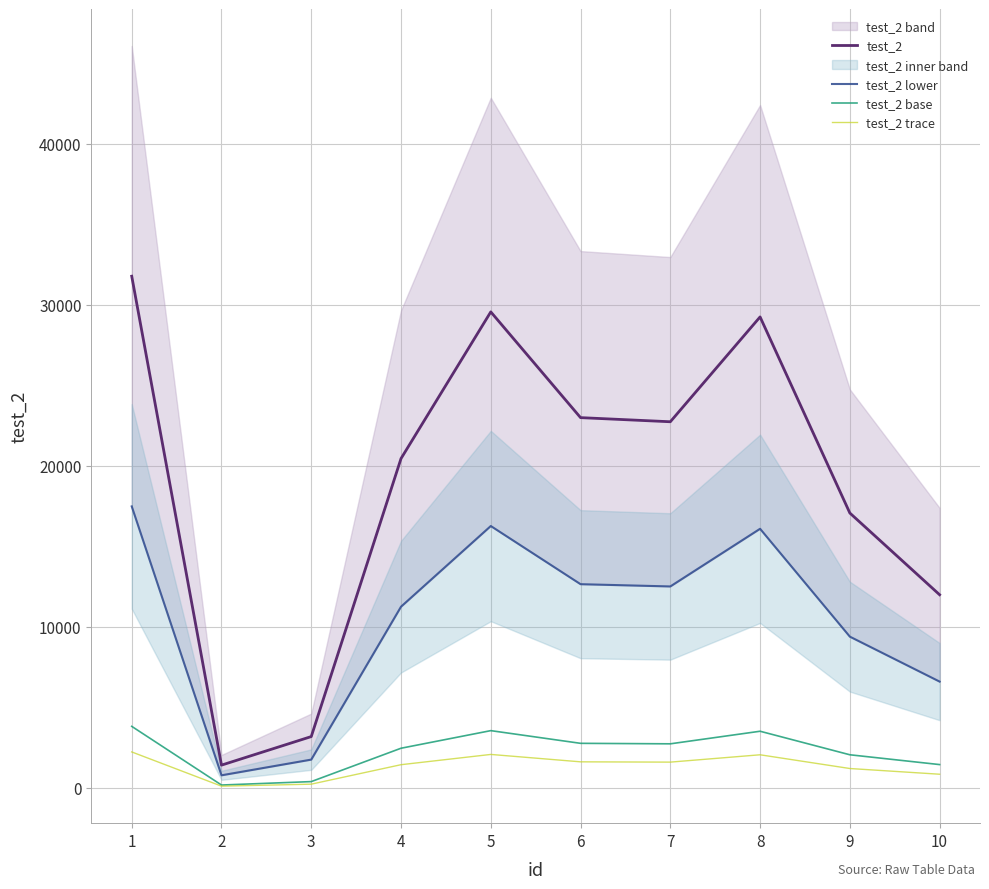

What value does the test_2 trace series have at 3?

222.5